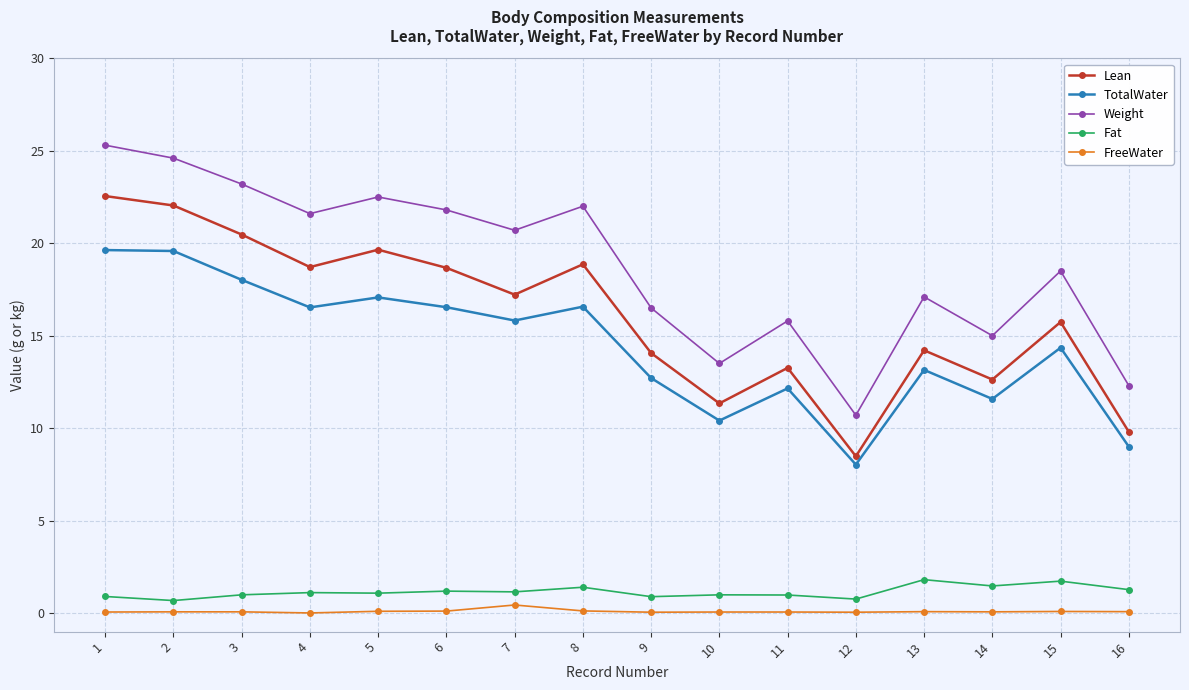

Which series has the largest total across all categories?

Weight